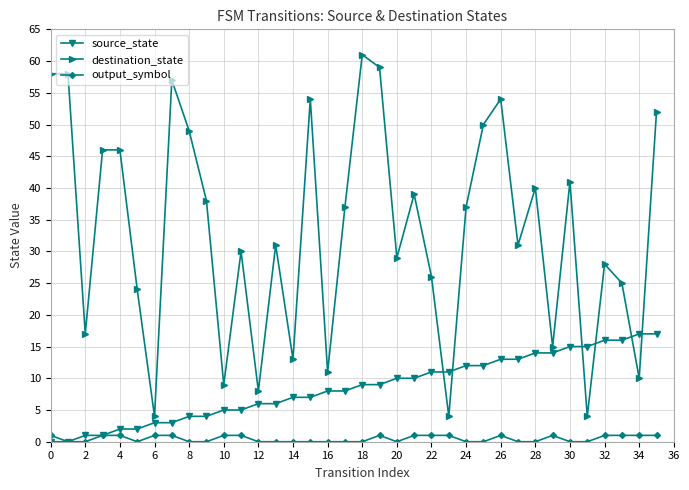

What is the maximum value for source_state?

17